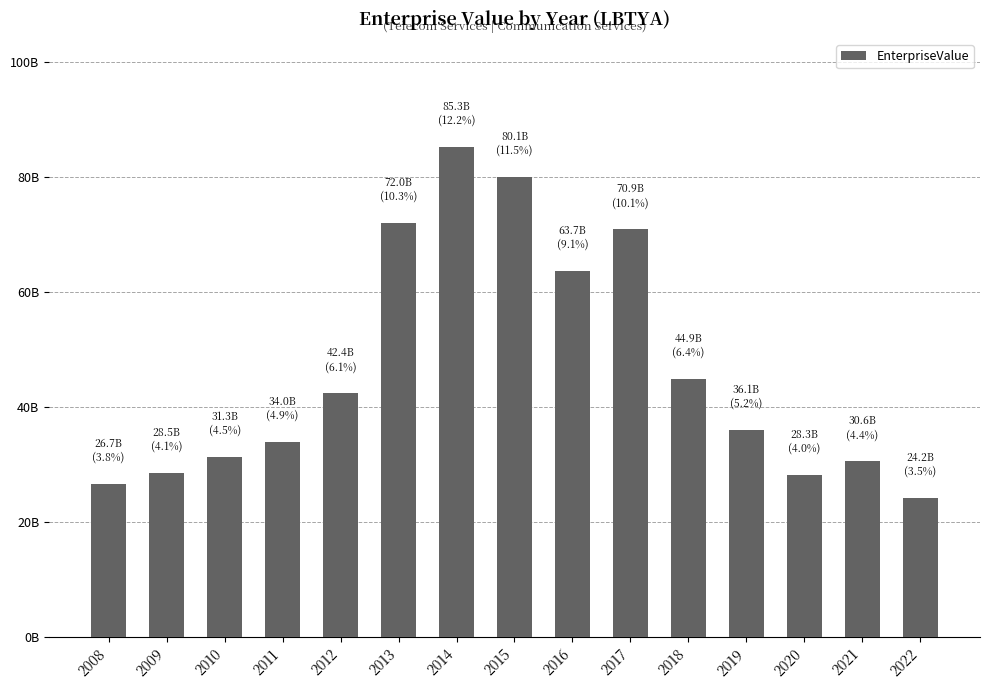

Read the value at 2019.

36089867976.0